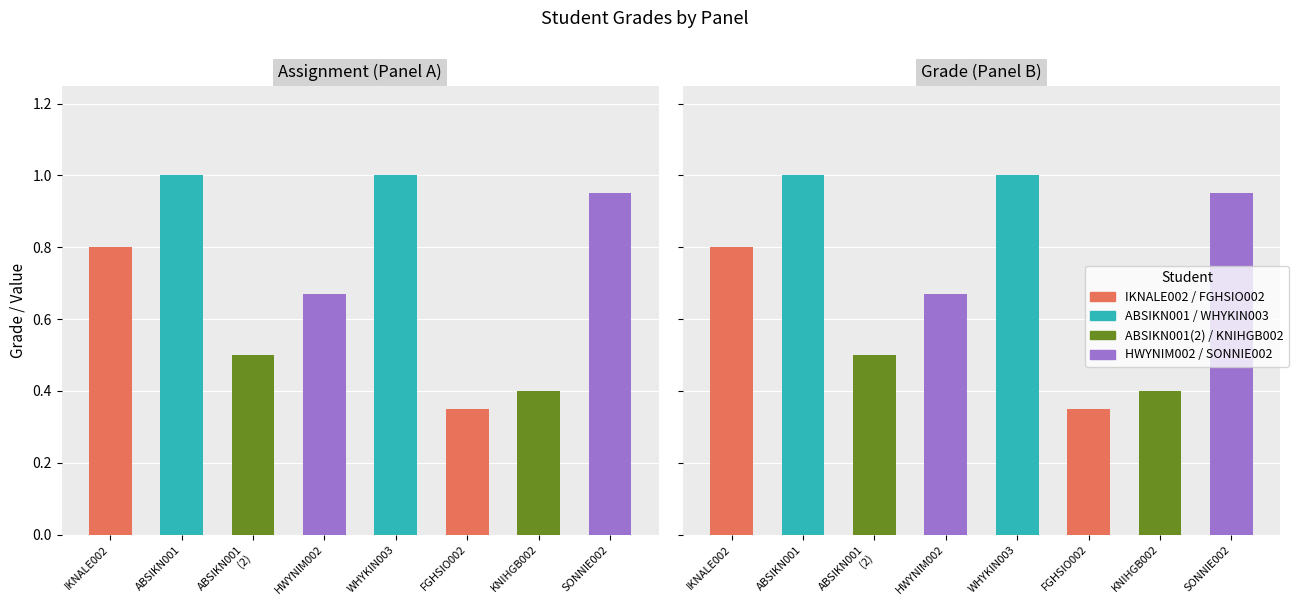

What is the label of the 7th bar from the right?

ABSIKN001